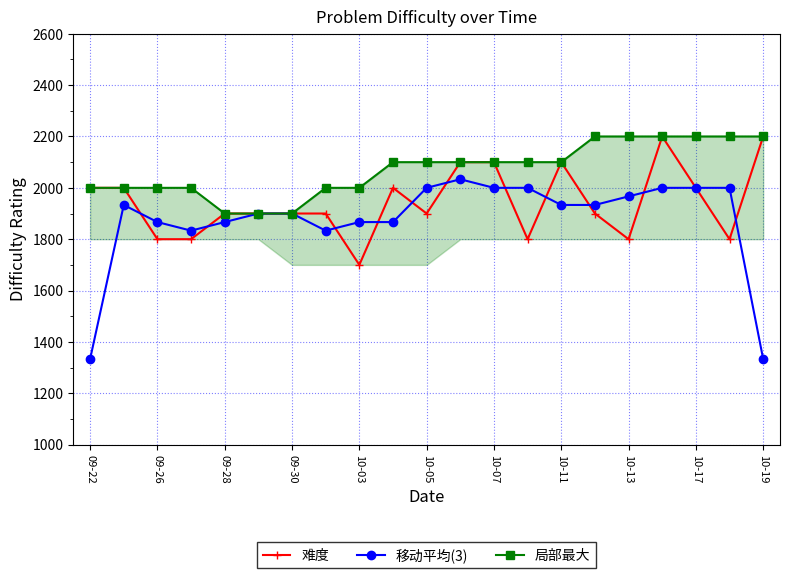

True or false: 难度 and 局部最大 cross at least once.

False